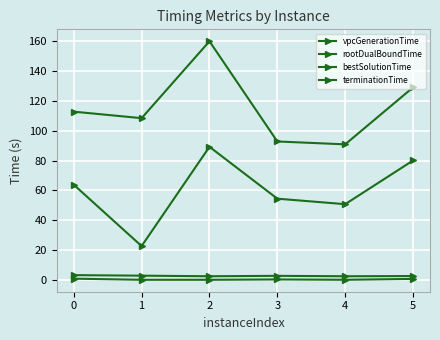

Does the chart have visible grid lines?

Yes